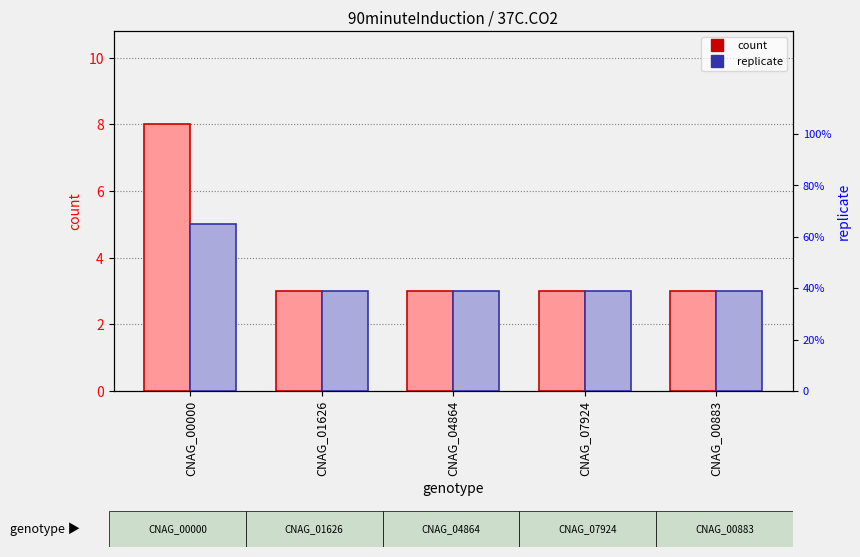

Reading left to right, what are all the values shown in this chart?

count: CNAG_00000=8	CNAG_01626=3	CNAG_04864=3	CNAG_07924=3	CNAG_00883=3
replicate: CNAG_00000=5	CNAG_01626=3	CNAG_04864=3	CNAG_07924=3	CNAG_00883=3